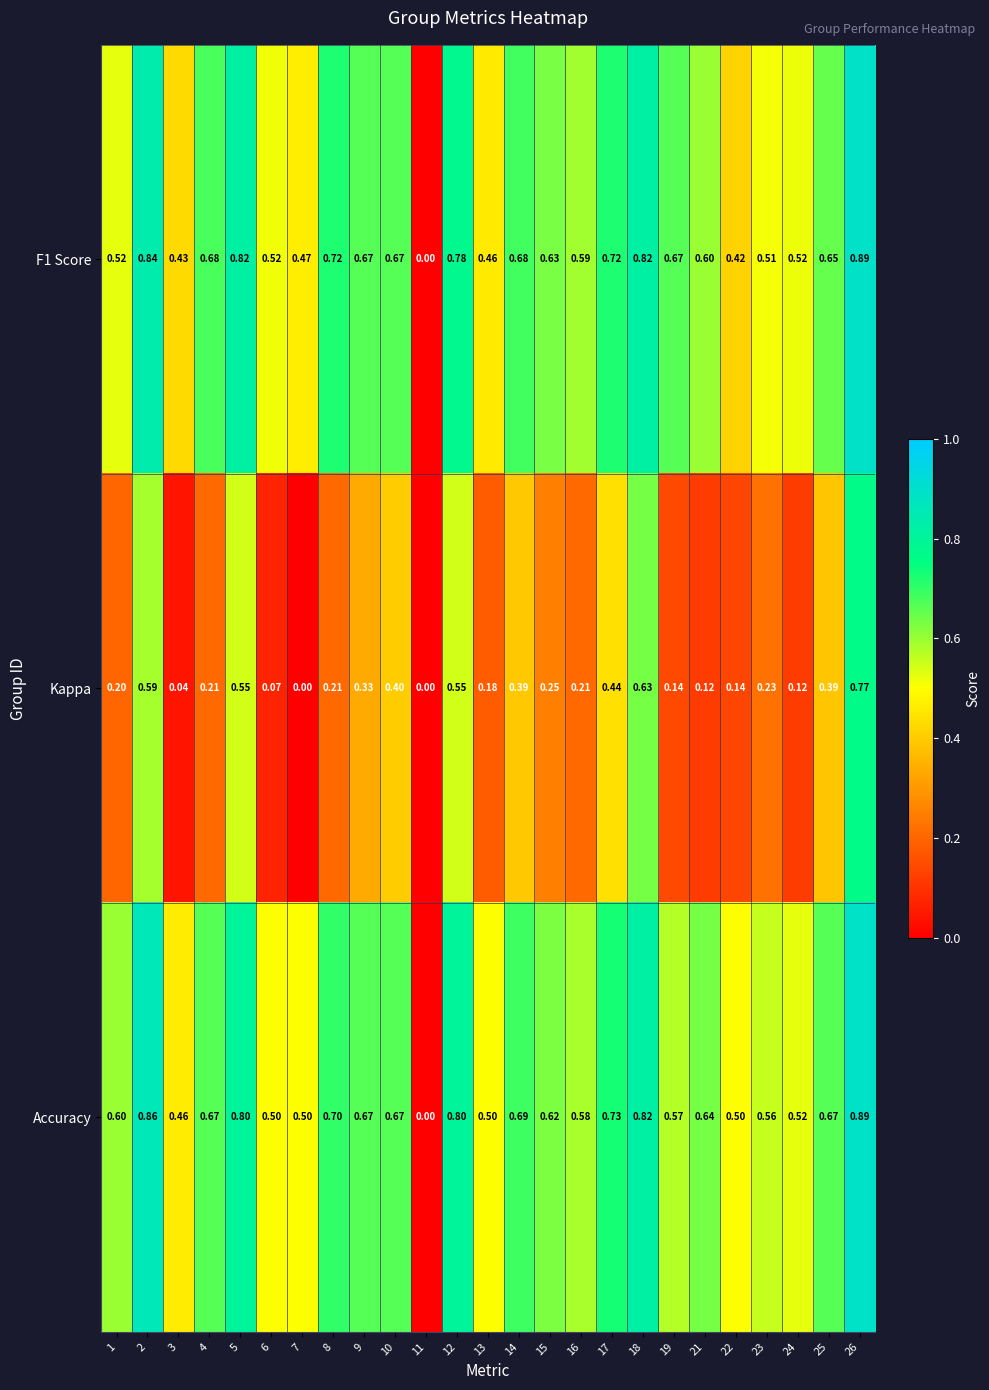

At which category is the sum across all series the highest?

26